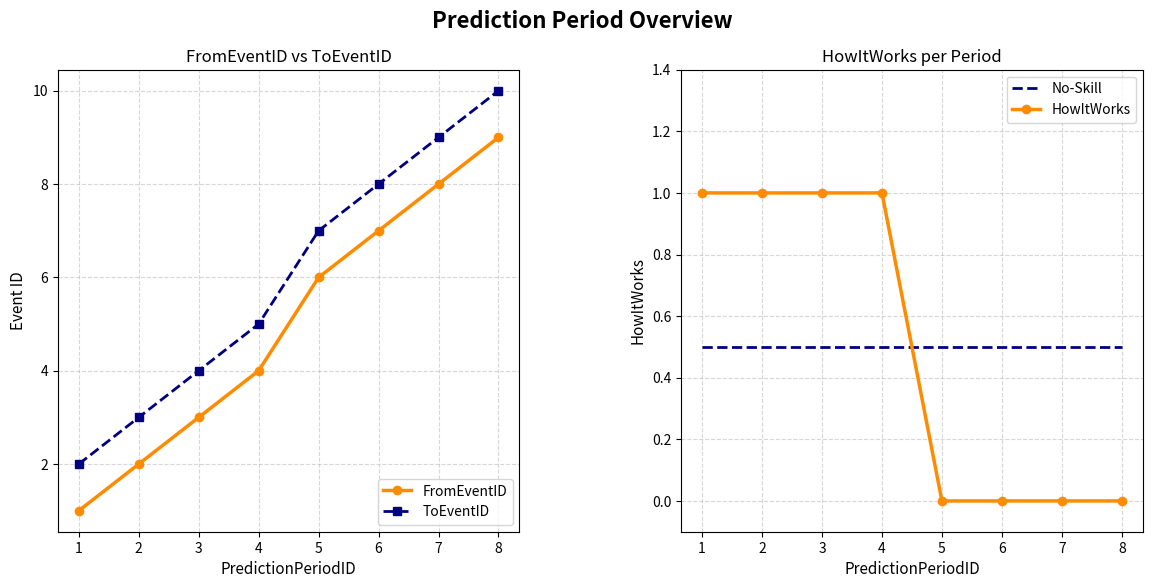

Does the chart have visible grid lines?

Yes